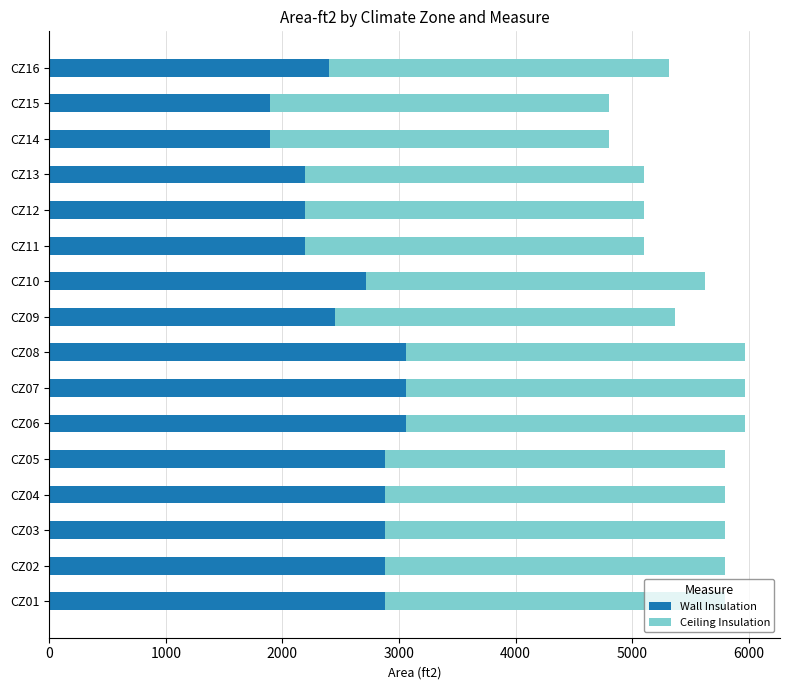

What is the total value across all series at CZ08?

5970